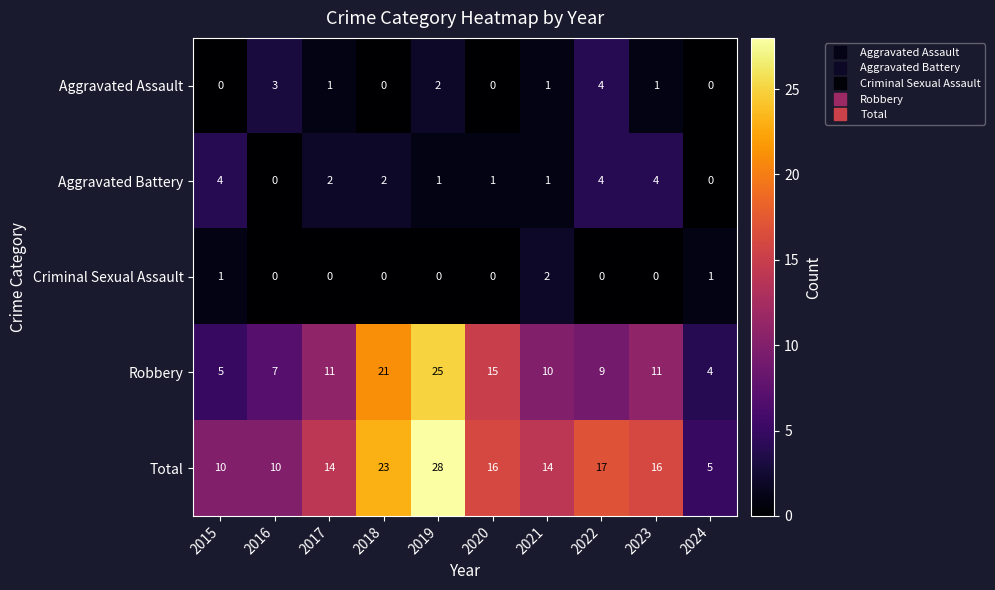

Read the Robbery value at 2024, to the nearest 5.

5